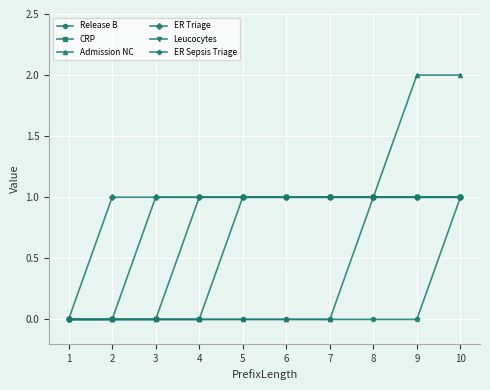

Reading left to right, transcribe all the data shown in this chart.

Release B: 0	0	0	0	0	0	0	0	0	1
CRP: 0	0	0	0	1	1	1	1	1	1
Admission NC: 0	0	0	0	0	0	0	1	2	2
ER Triage: 0	1	1	1	1	1	1	1	1	1
Leucocytes: 0	0	0	1	1	1	1	1	1	1
ER Sepsis Triage: 0	0	1	1	1	1	1	1	1	1